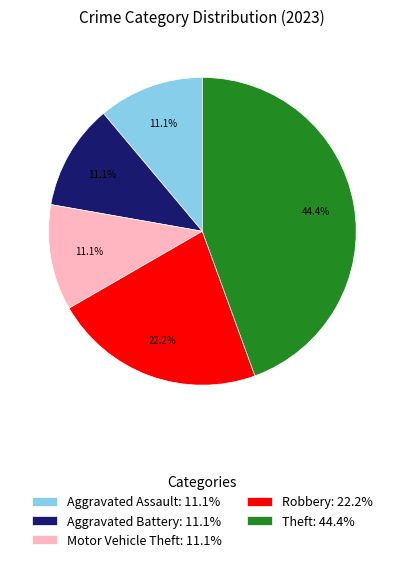

What portion of the pie excludes Aggravated Assault: 11.1%?

88.9%